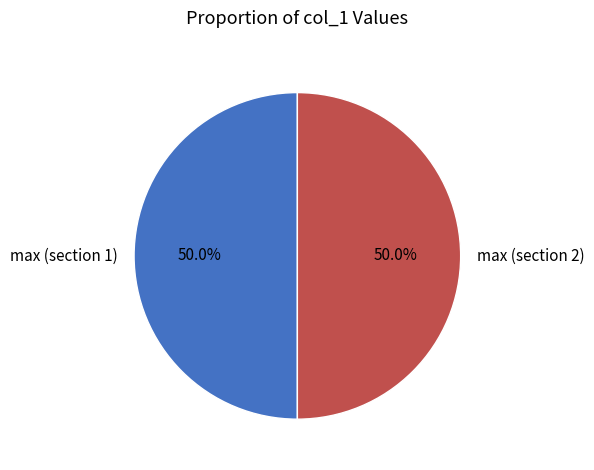

How many segments does this pie chart have?

2